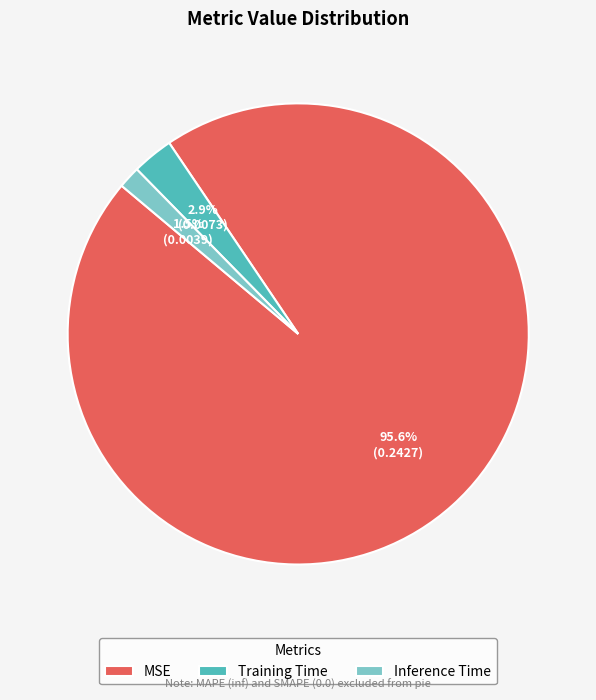

Which has a higher value, Training Time or Inference Time?

Training Time